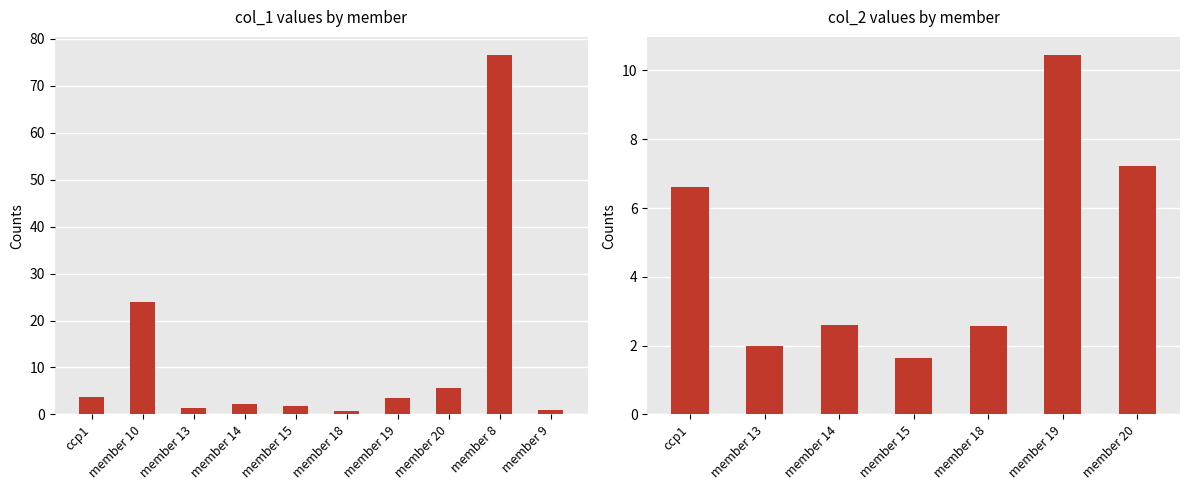

How many positive values does the col_1 series have?

10